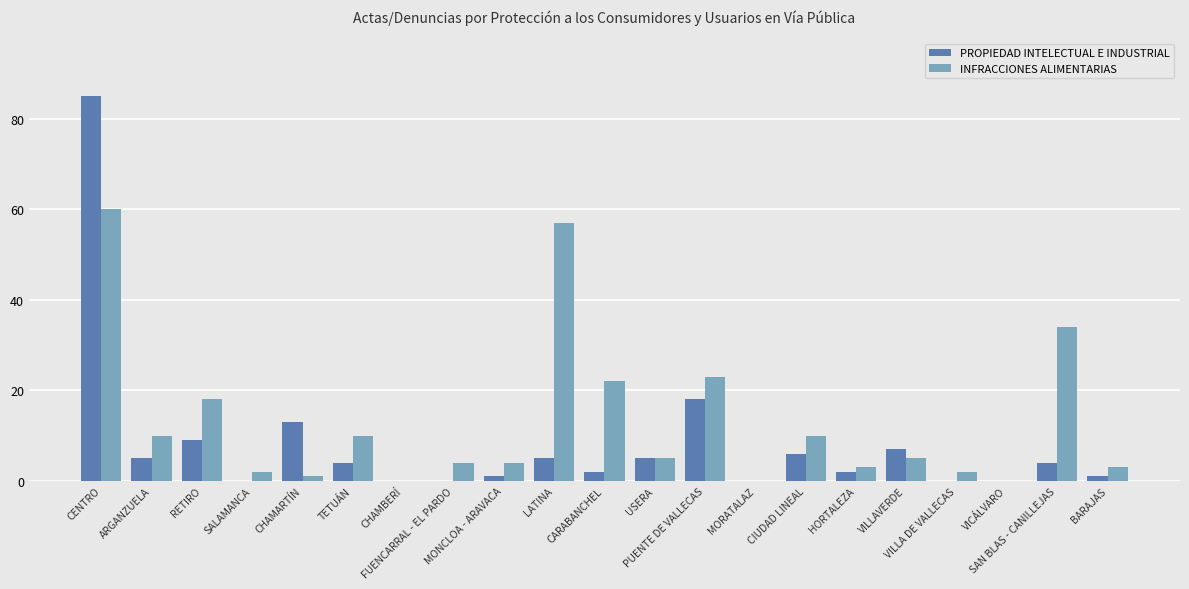

Where does the PROPIEDAD INTELECTUAL E INDUSTRIAL series first go above 4?

CENTRO